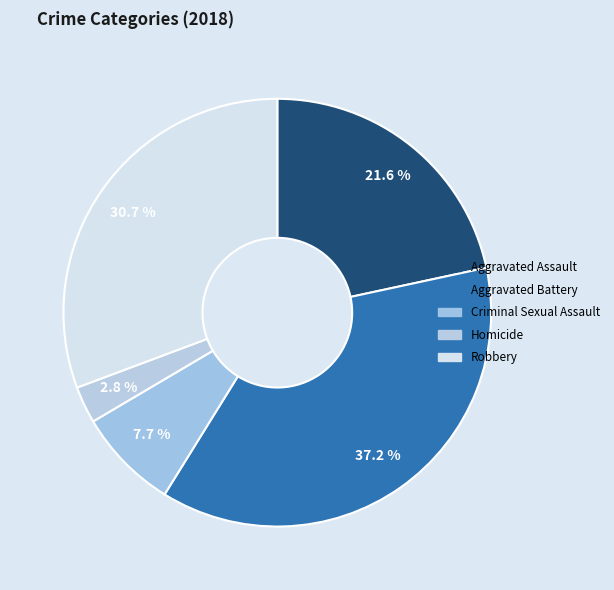

How many slices are in this pie chart?

5